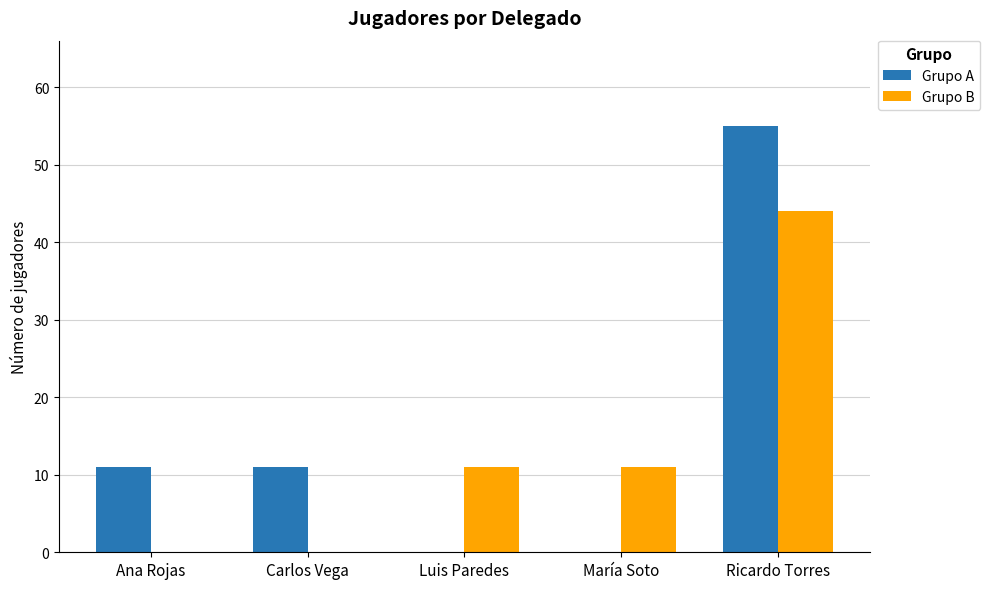

Count the Grupo A values in the range 0 to 11.

4